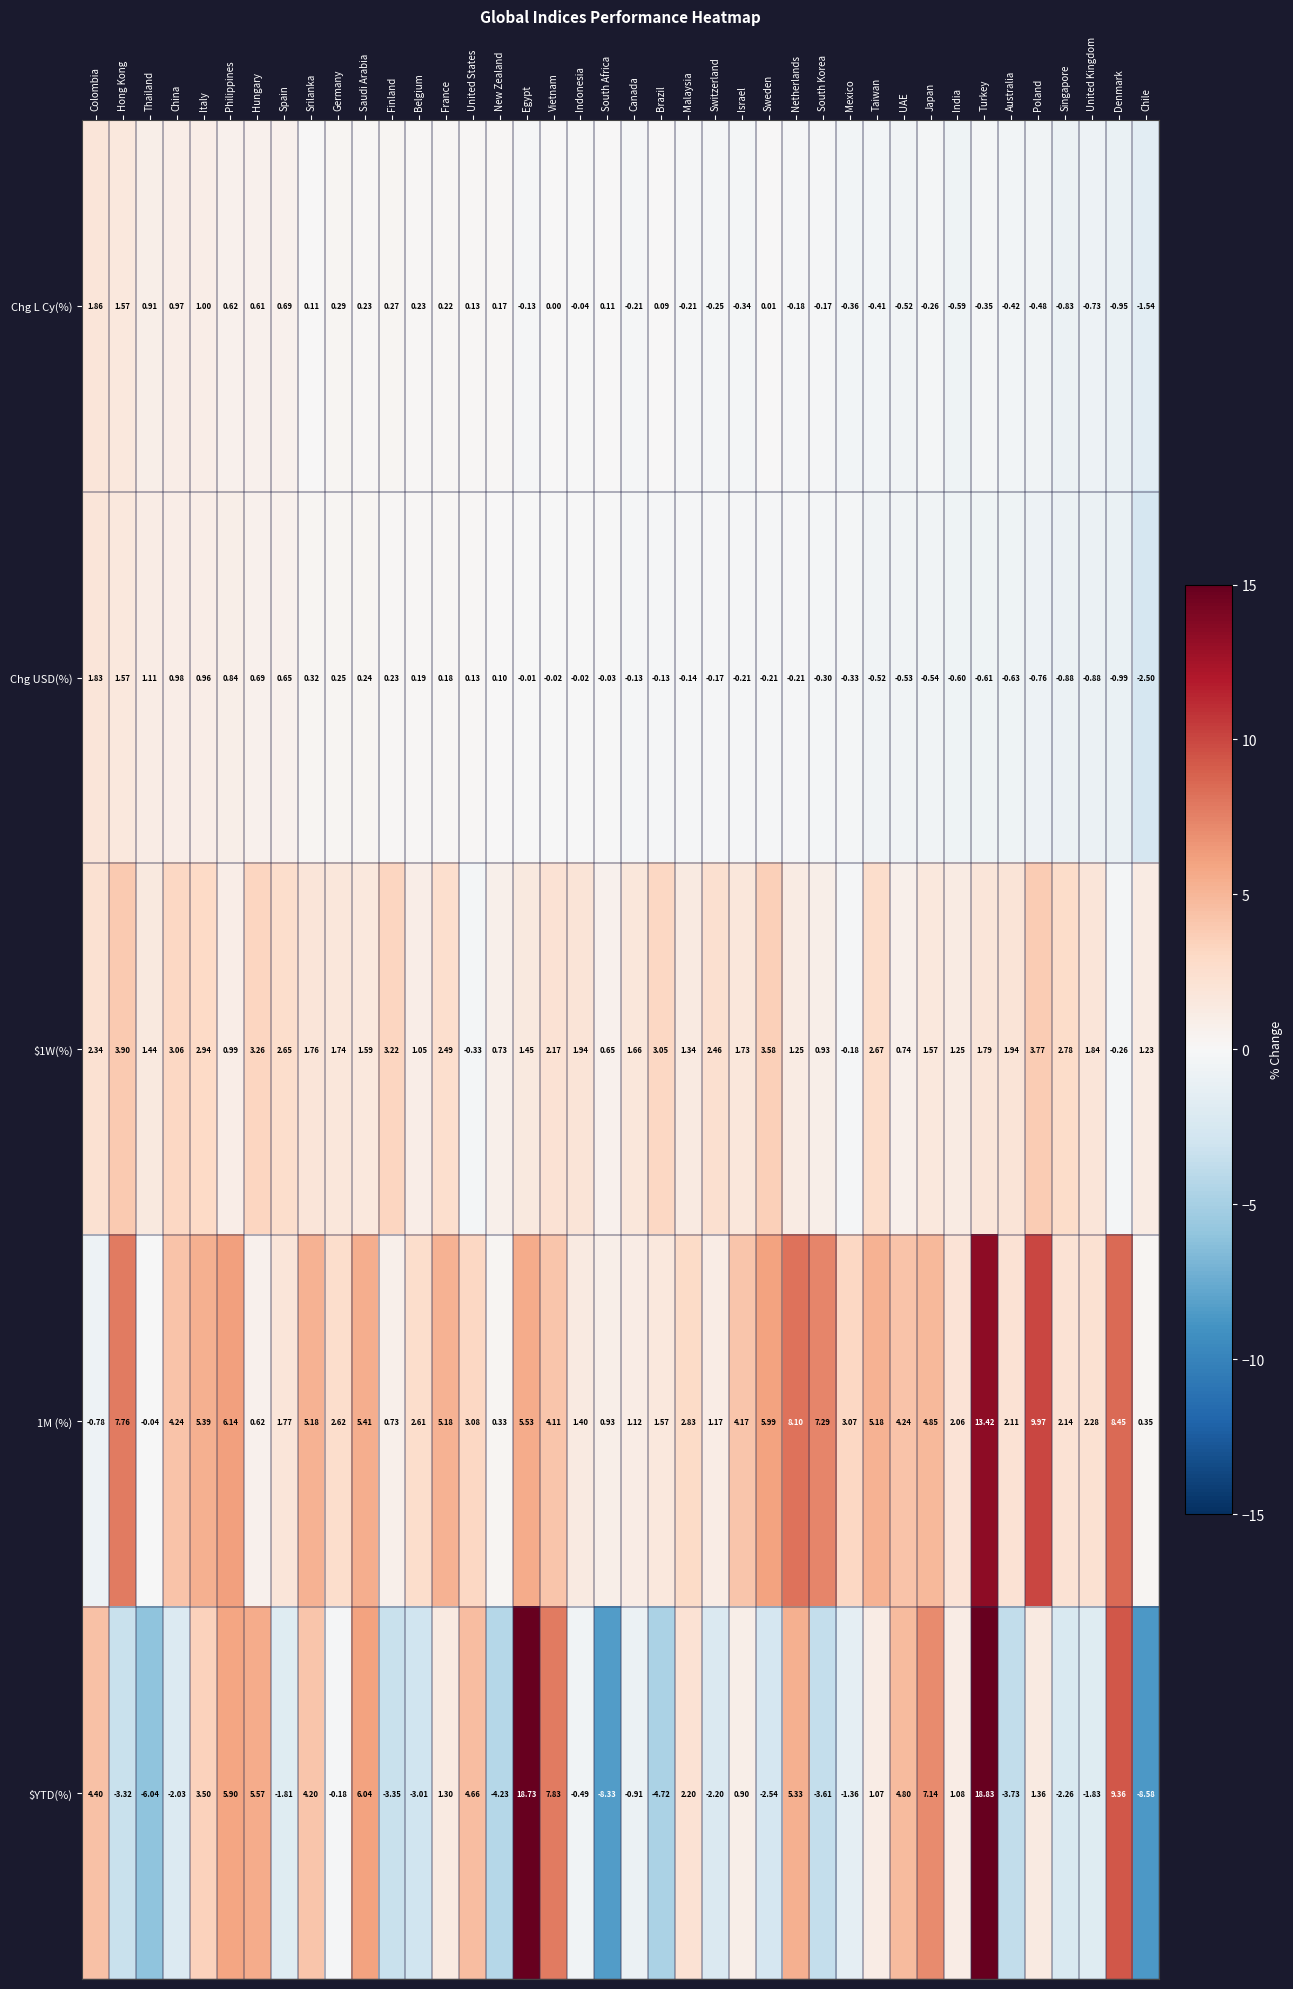

Which label corresponds to the smallest value in the chart?

Chile